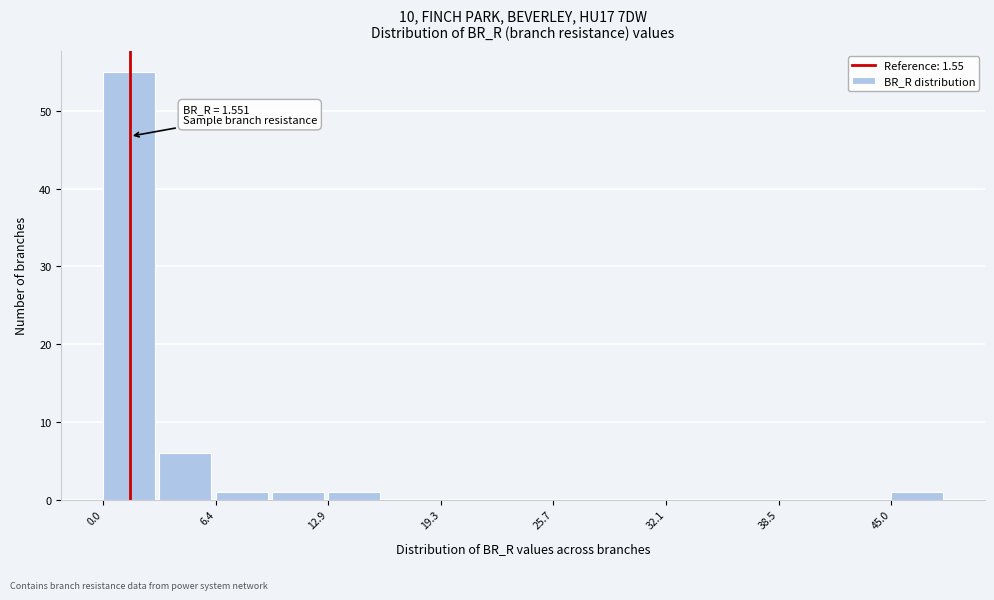

Around what value on the x-axis is the tallest bar? Give the approximate position of its centre, as read against the axis.

2